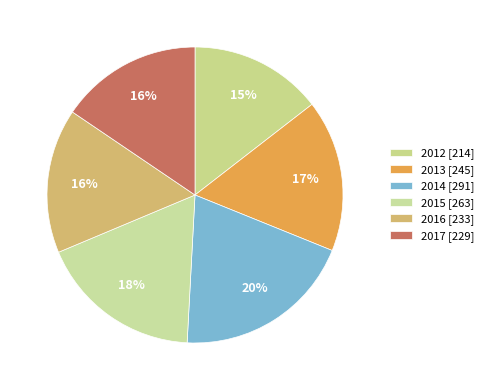

To the nearest percent, what is the difference between the largest and smallest slice percentages?

5%